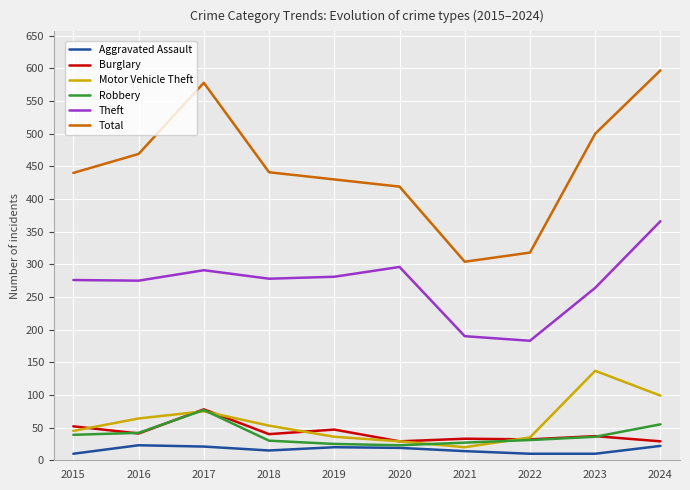

What is the spread (max minus min) of values at 2017?

557